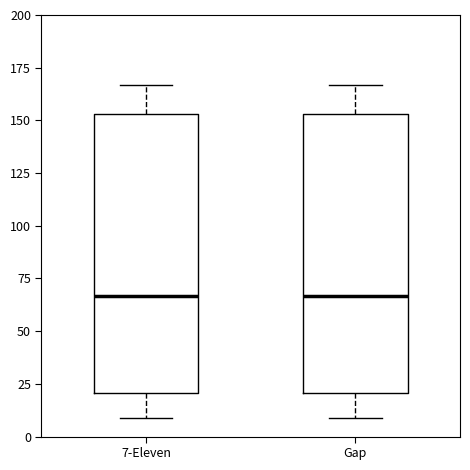

Reading left to right, transcribe this box plot: for each box, give where its median line is, the range the box spans, and where its two whiskers end, as read against the y-axis. The values are not printed on the chart, so give them approximately, as read against the axis.

7-Eleven: median 65, box 20 to 155, whiskers 10 to 165
Gap: median 65, box 20 to 155, whiskers 10 to 165